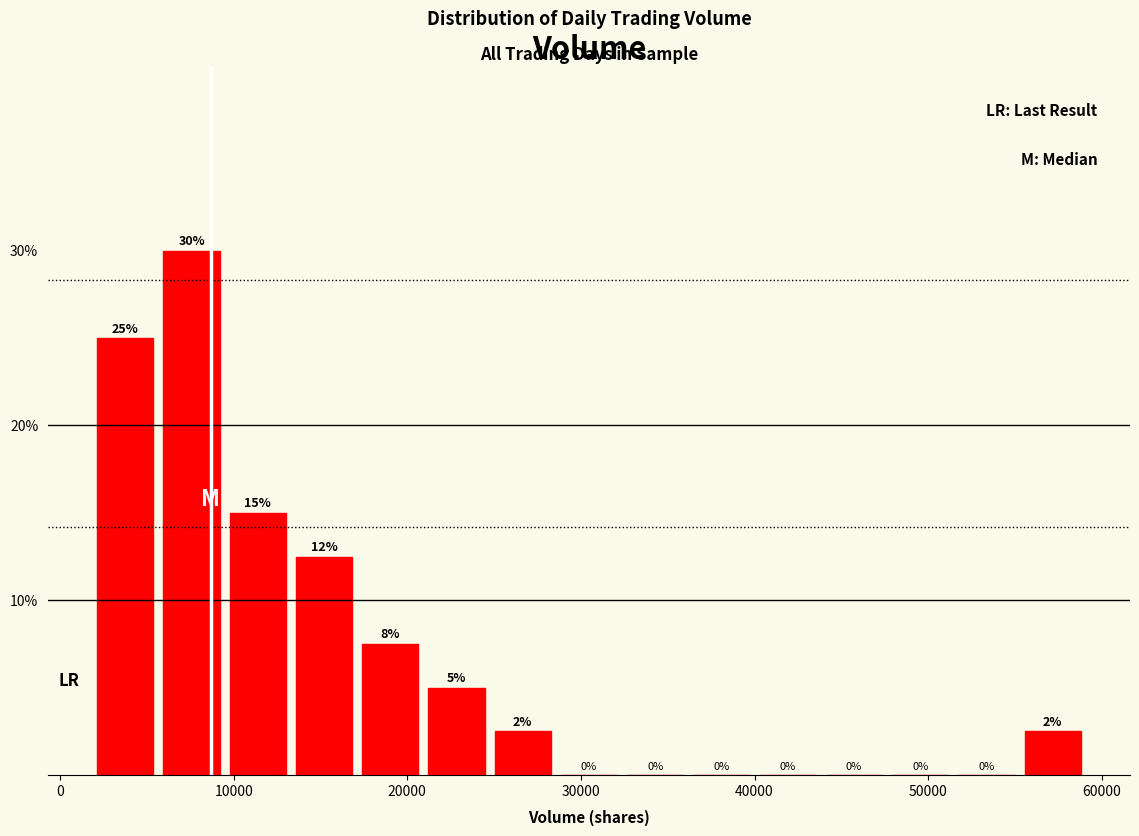

Read against the x-axis, roughly where is the centre of the tallest bar?

8000